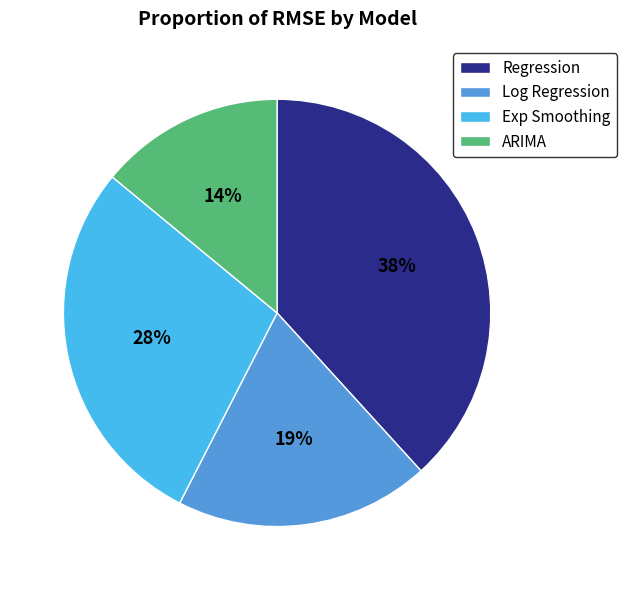

Which has a higher value, ARIMA or Regression?

Regression